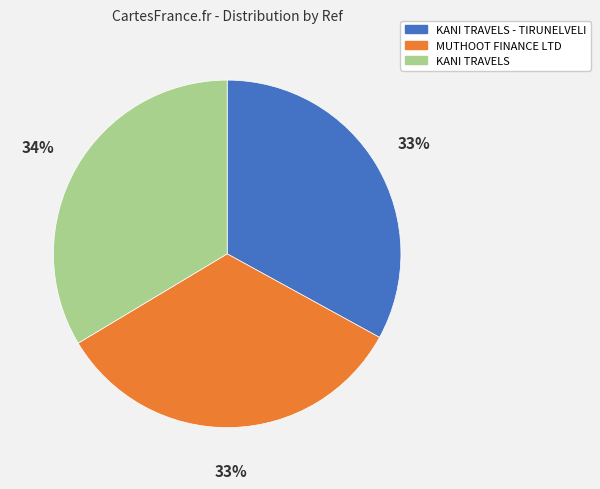

Is there a majority slice in this chart?

No